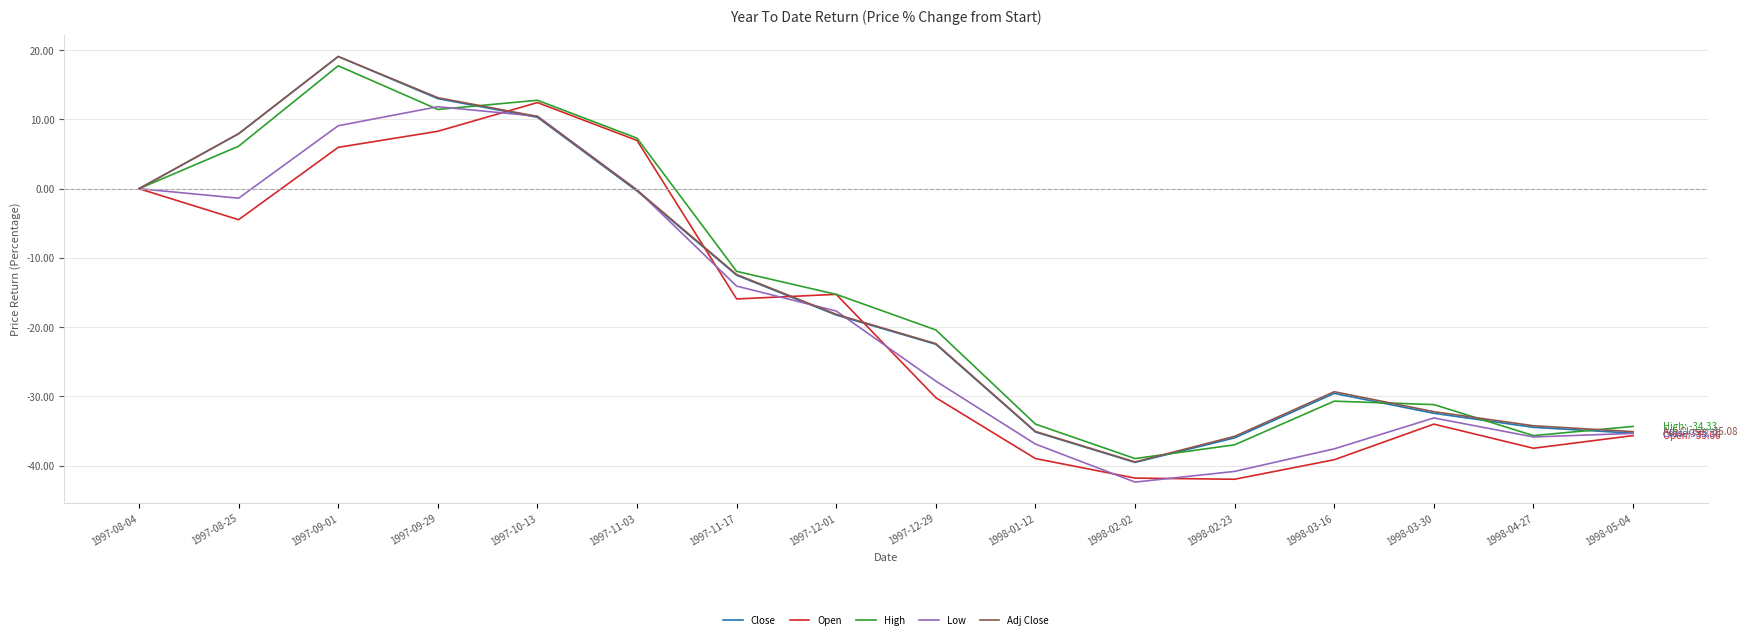

What is the smallest value displayed?

-42.4